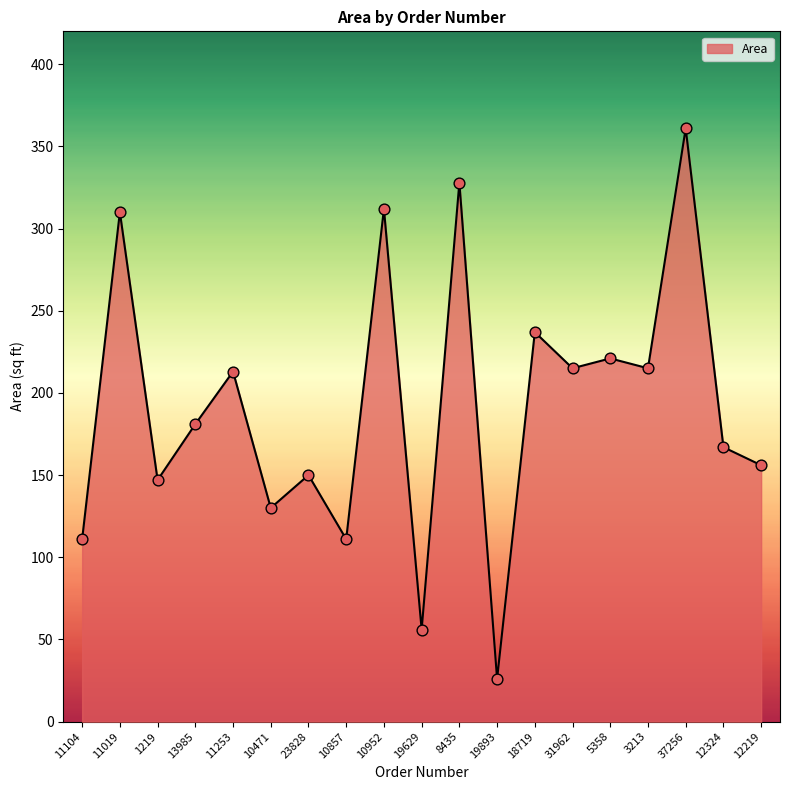

What is the ratio of the value at 12219 to the value at 19893?

6.0